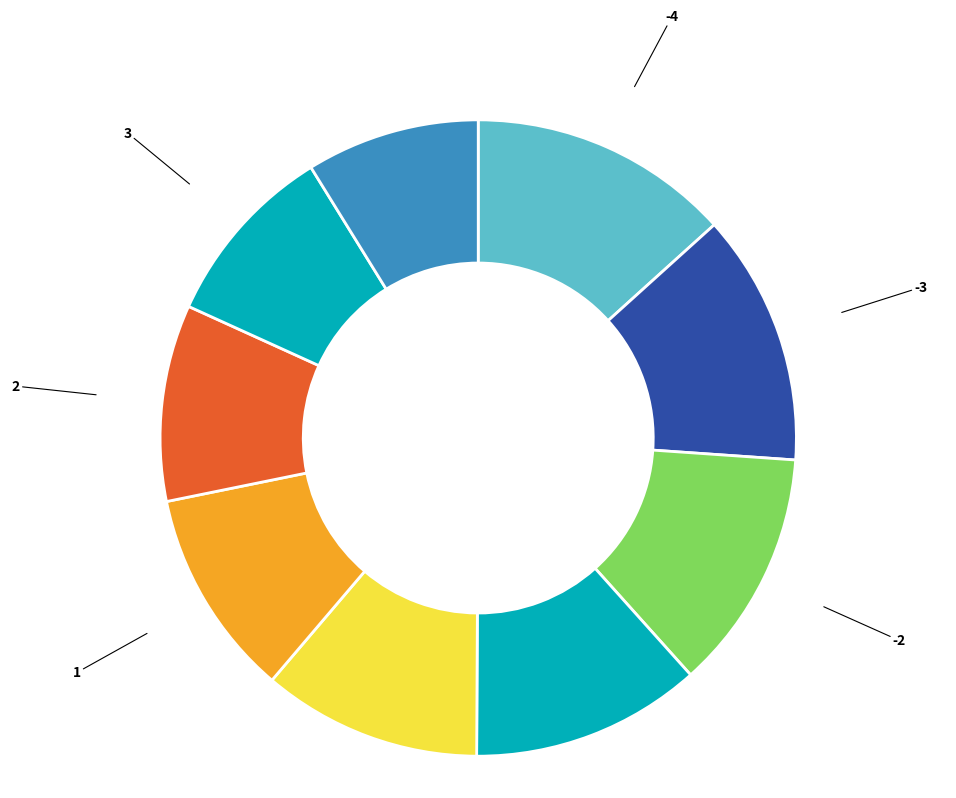

Is the sum of -1 and 4 greater than half?

No